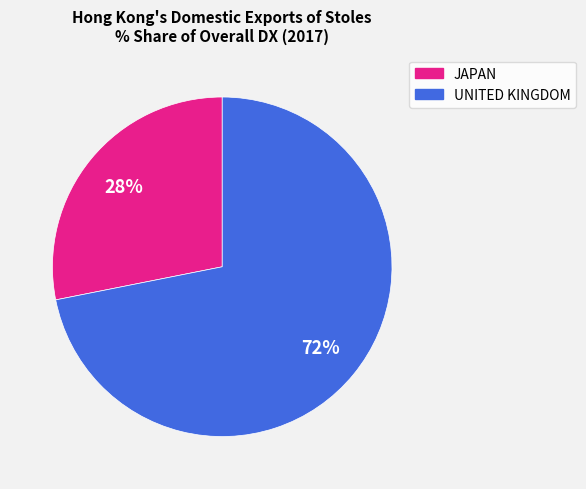

To the nearest percent, what is the combined percentage of UNITED KINGDOM and JAPAN?

100%